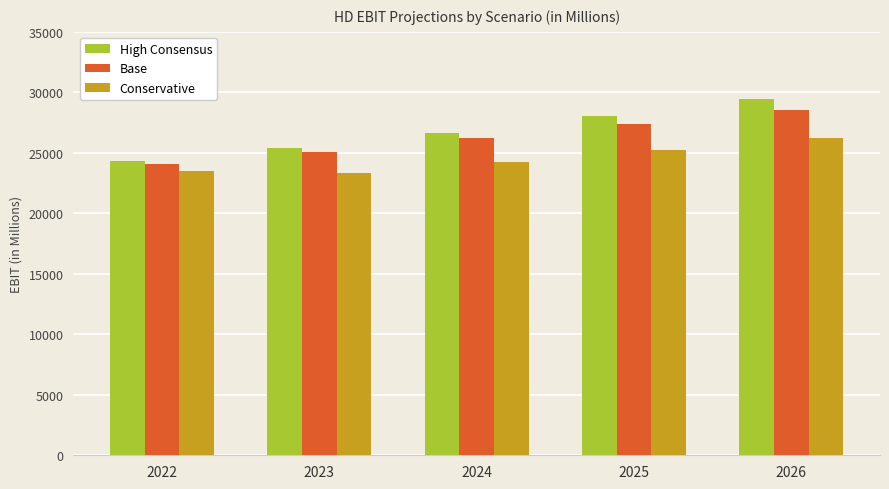

What is the difference between the highest and lowest values at 2023?

2100.8